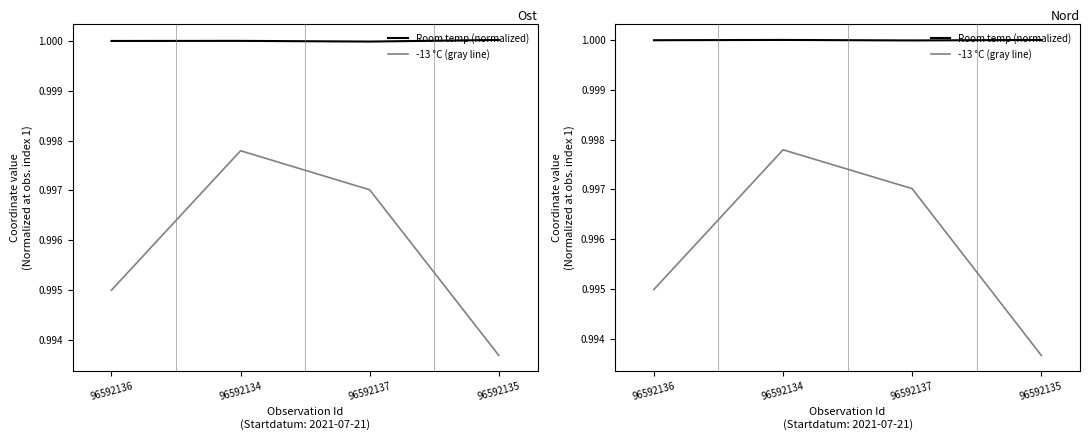

Is the value of -13 °C (gray line) at 96592136 greater than the value of Room temp (normalized) at 96592134?

No